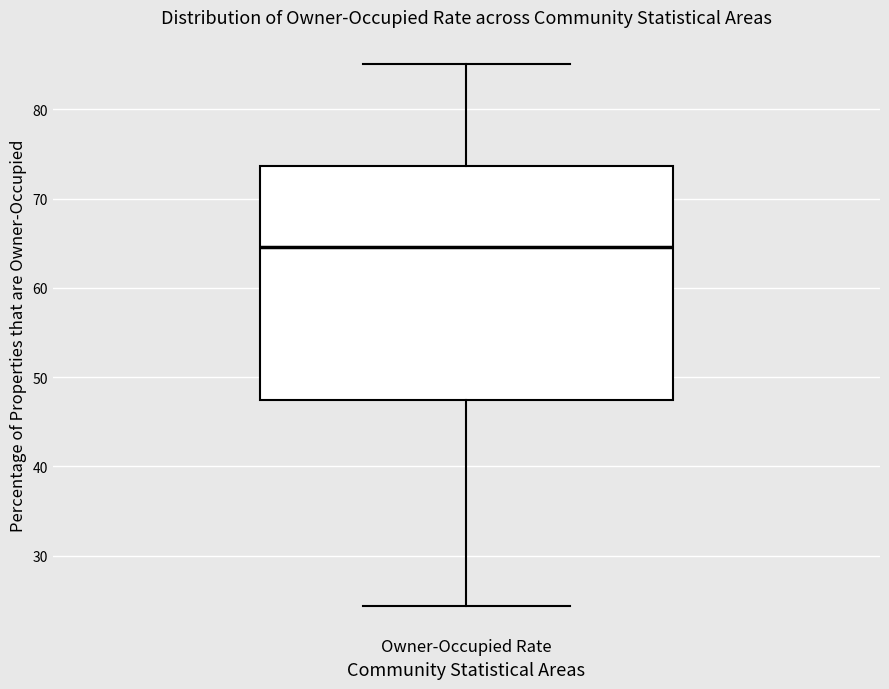

Read this box plot against the y-axis: the position of the median line, the range covered by the box, and the ends of both whiskers. The values are not printed on the chart, so give them approximately, as read against the axis.

median 65, box 47 to 74, whiskers 24 to 85